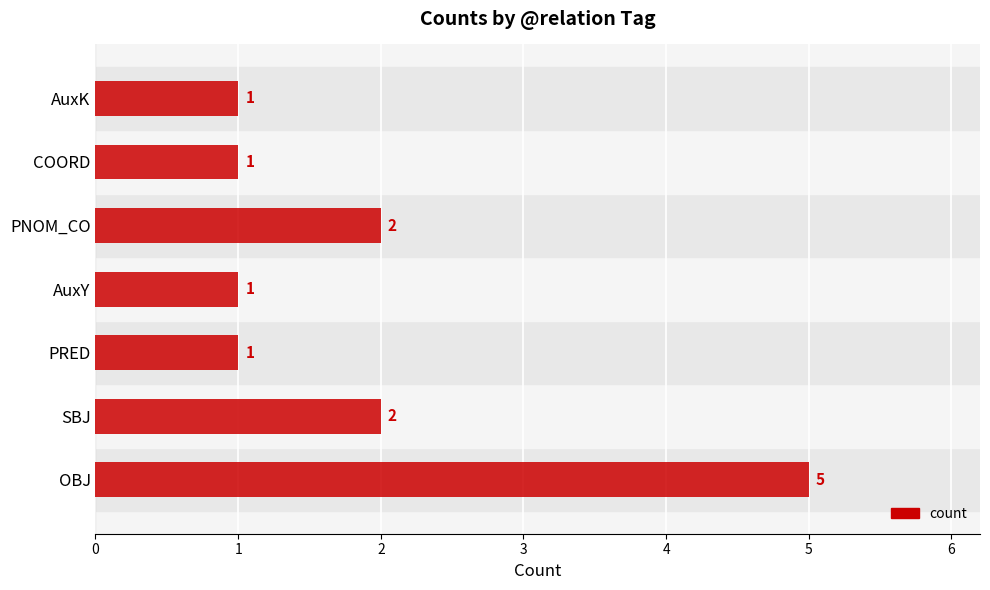

What is the approximate value at OBJ?

5